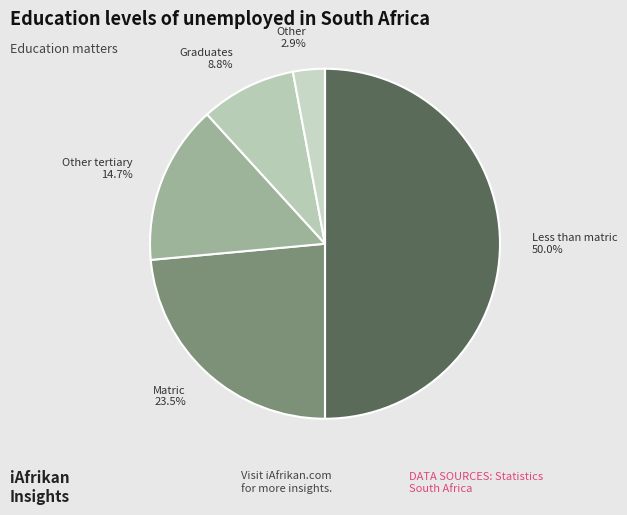

Between Graduates and Other tertiary, which is larger?

Other tertiary